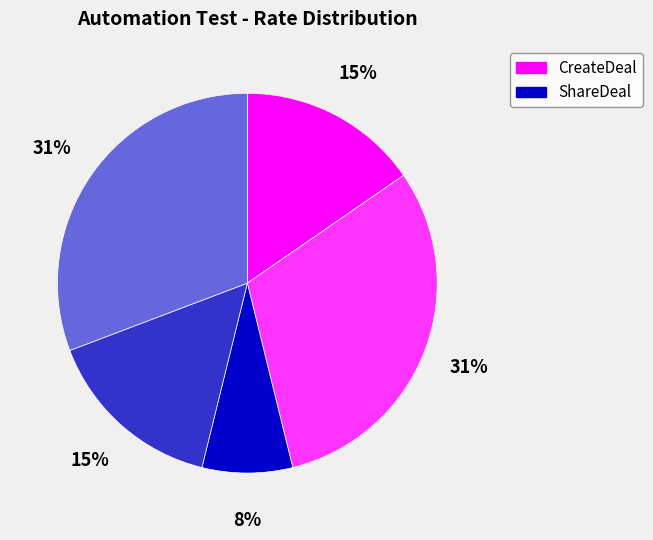

To the nearest percent, what is the average slice percentage?

20%